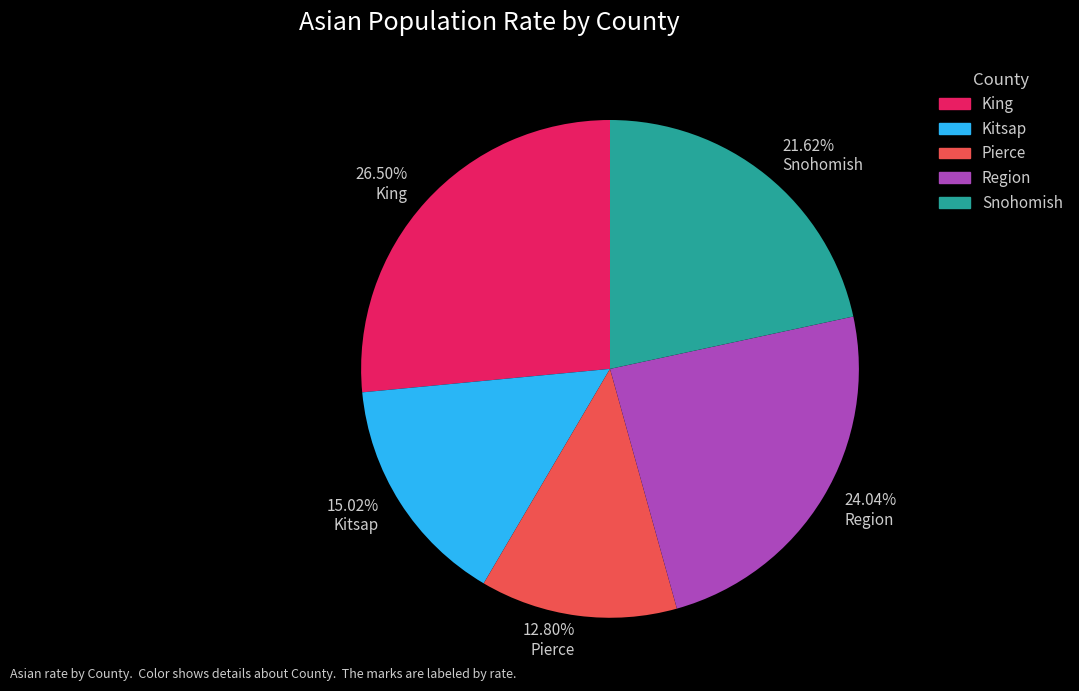

Is there any slice that represents more than half of the pie?

No